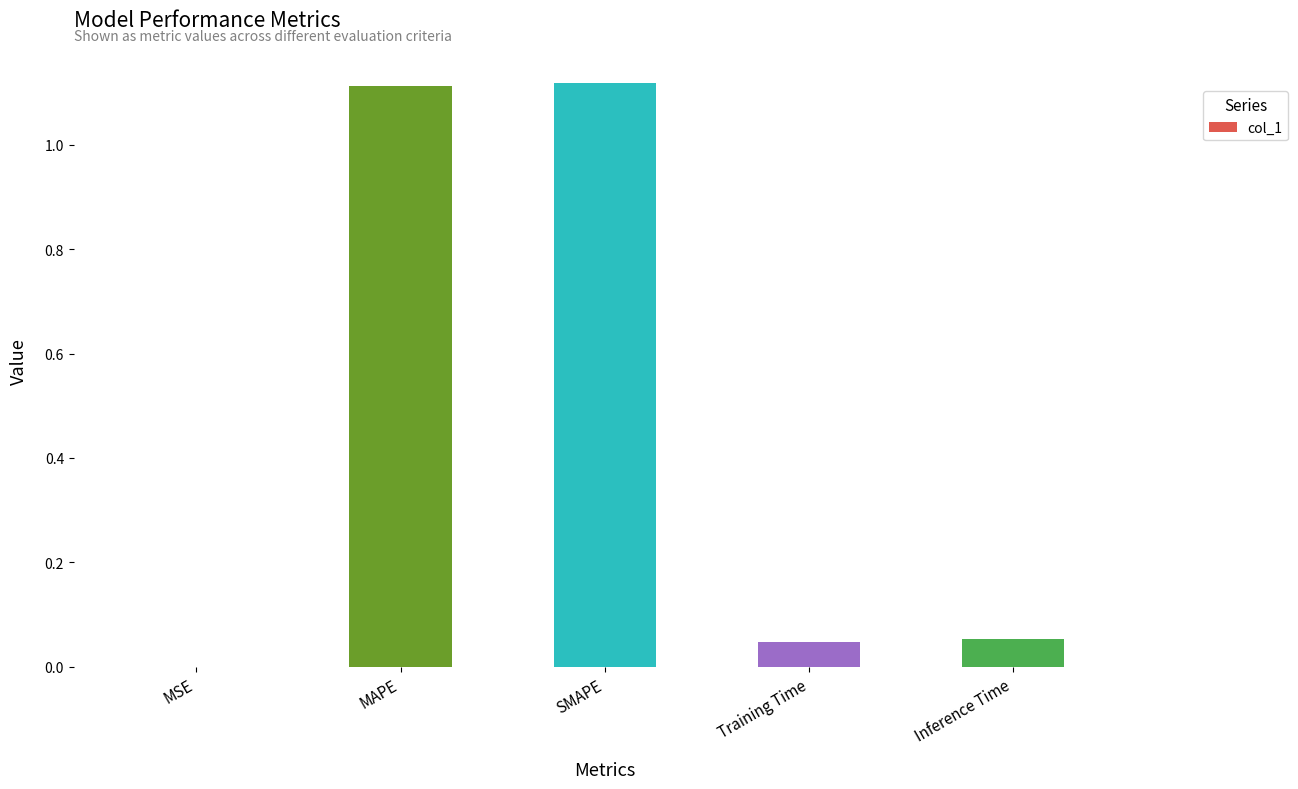

Is it true that the value at Training Time is 0.1?

False